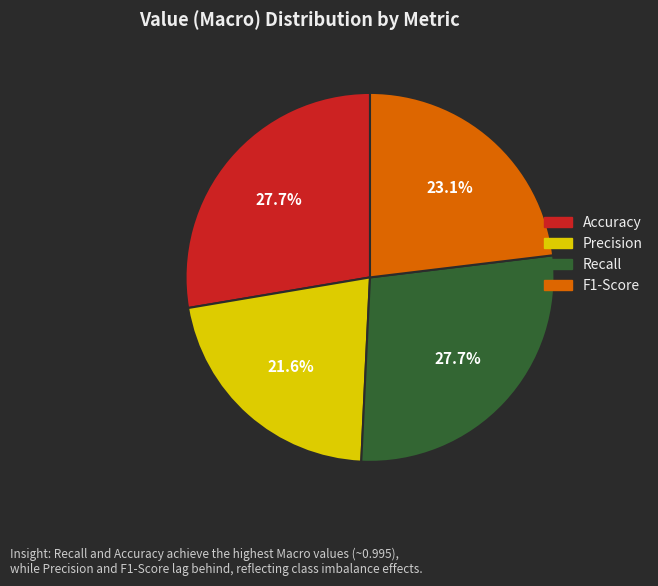

What is the smallest slice in the pie chart?

Precision